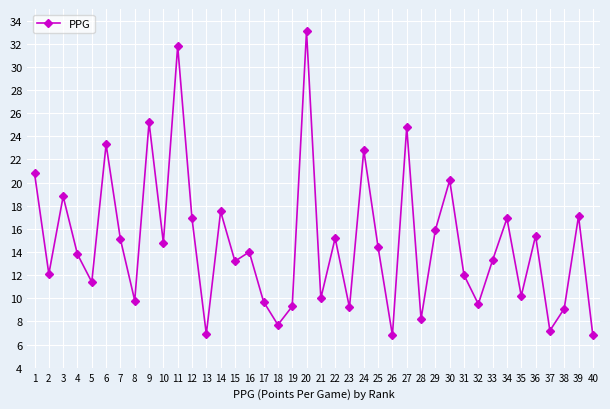

What is the value of the 22nd point from the left?

15.2